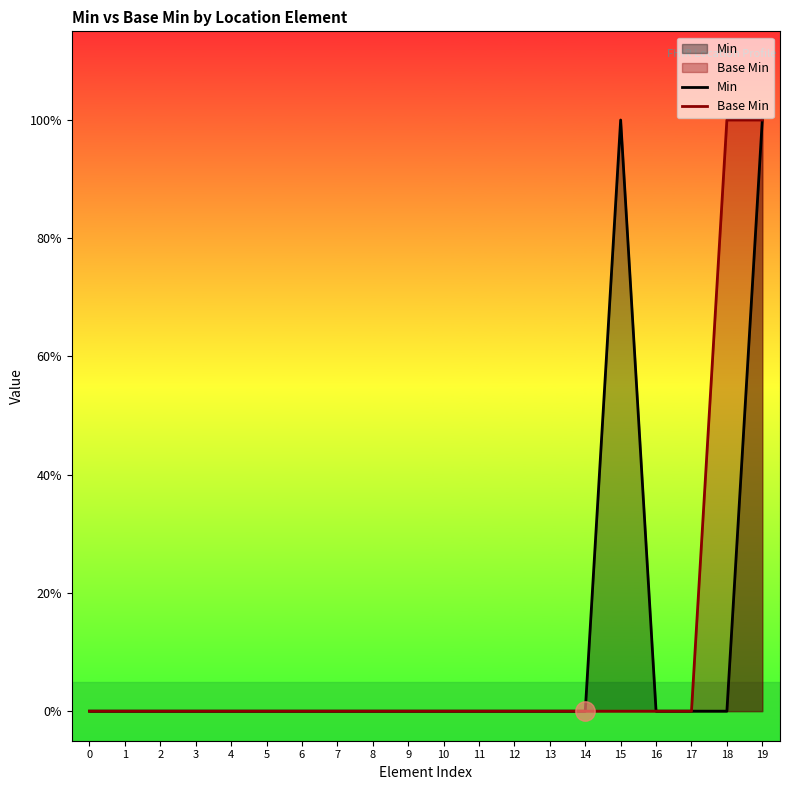

Is the value of Min at 7 greater than the value of Base Min at 10?

No